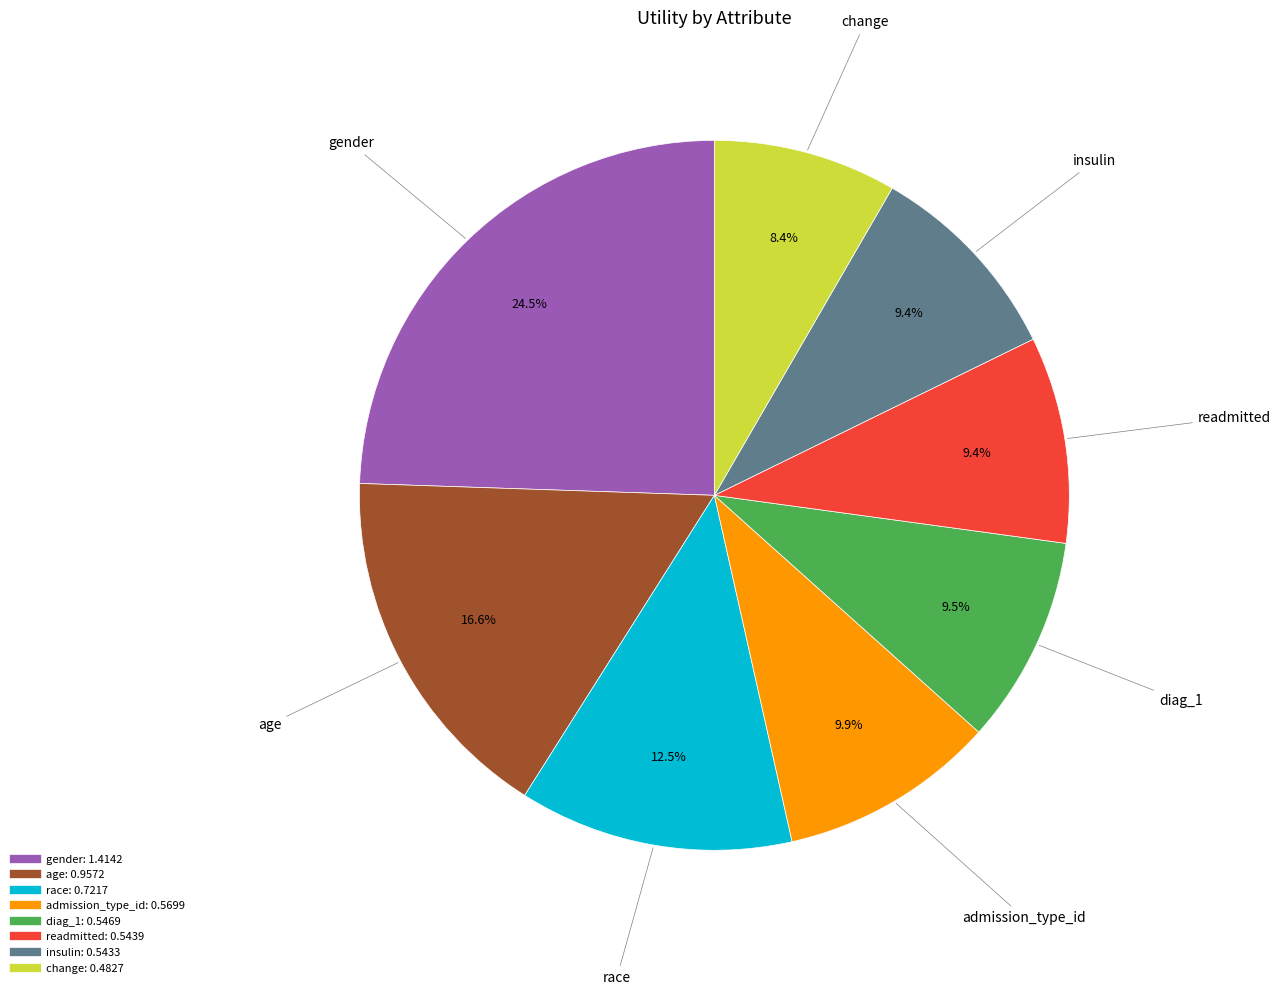

Is it true that age is 17% of the pie?

True